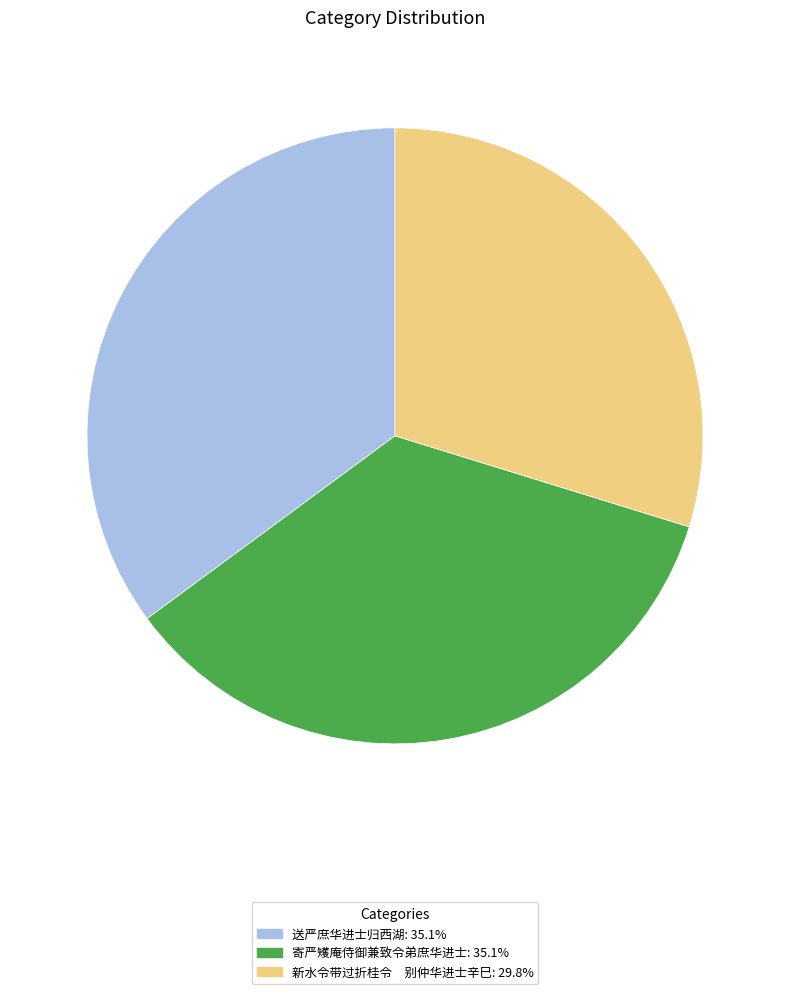

How many slices are in this pie chart?

3